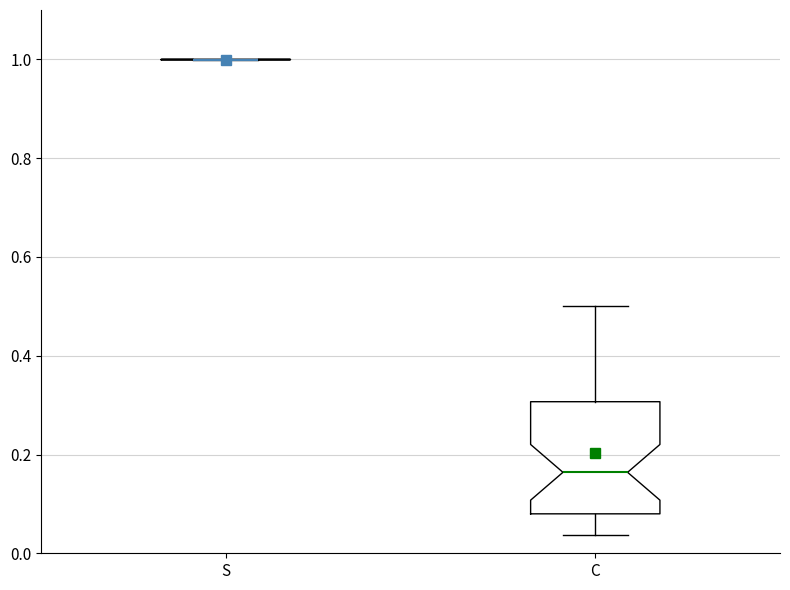

Comparing the boxes themselves (not the whiskers), which one is the tallest?

C